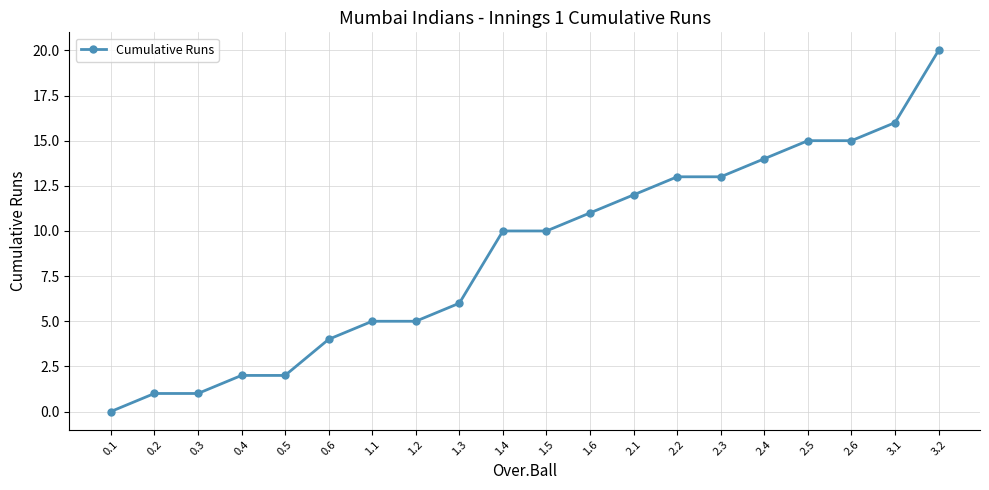

Between 0.3 and 2.6, which is larger?

2.6